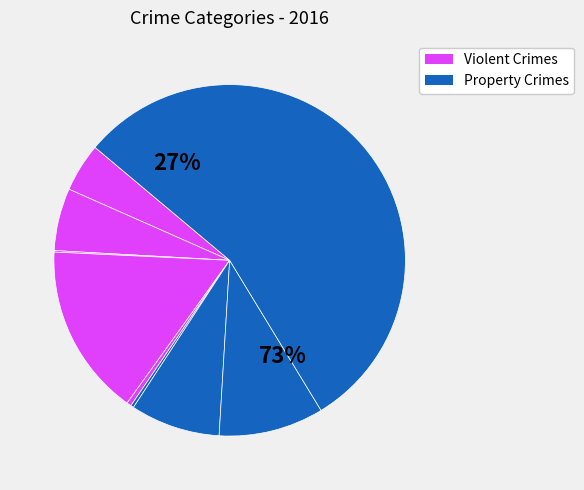

How many segments does this pie chart have?

9